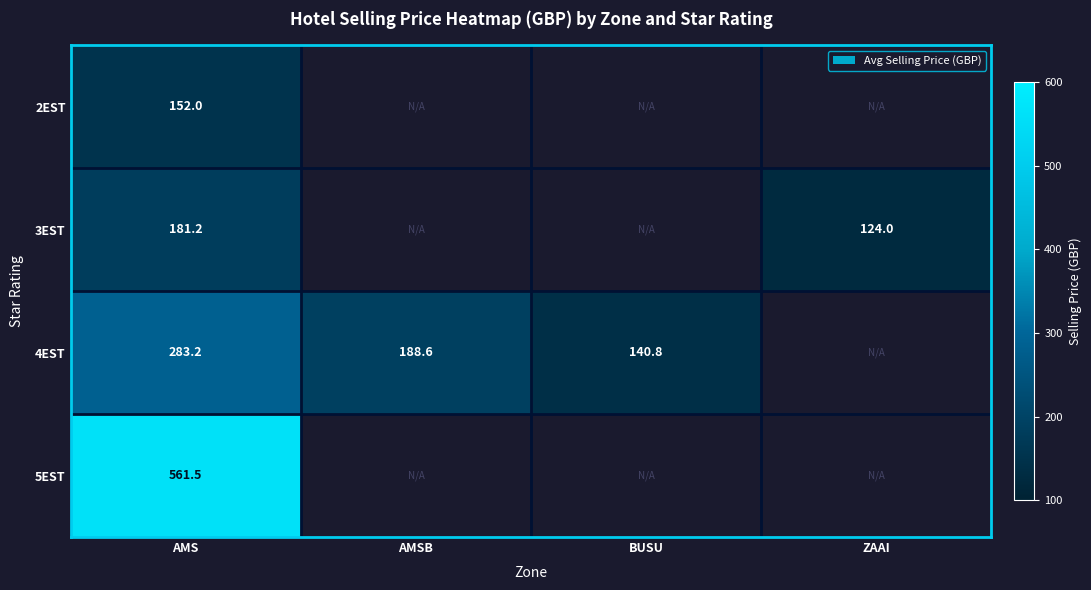

Count the number of categories in the chart.

4